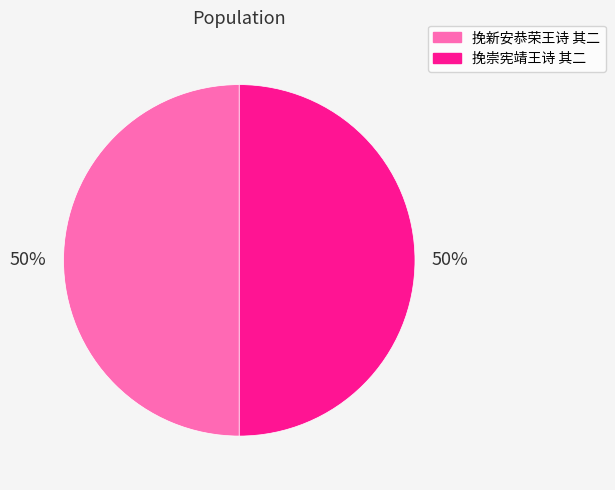

What is the ratio of the value at 挽崇宪靖王诗 其二 to the value at 挽新安恭荣王诗 其二?

1.0